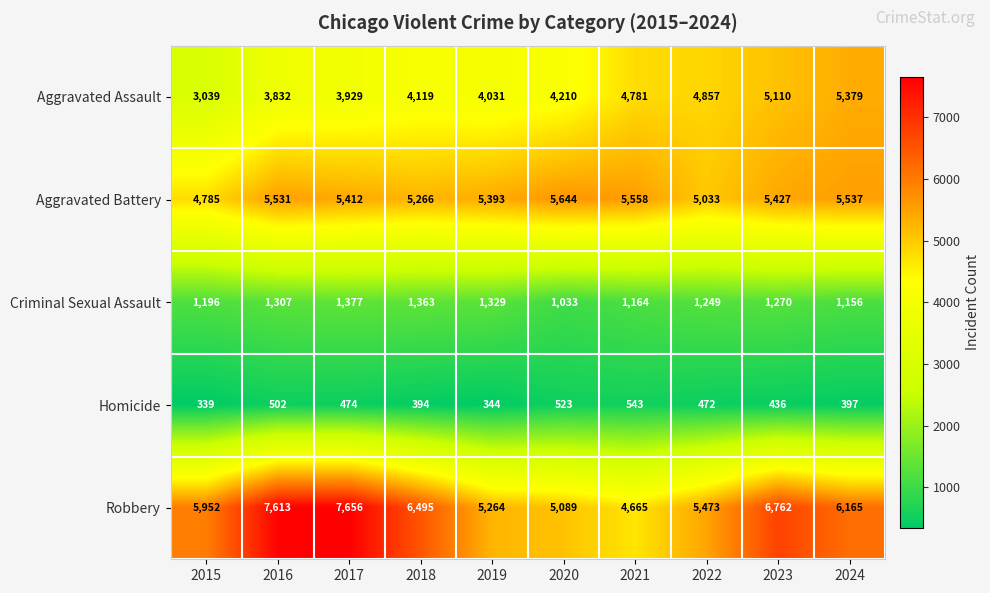

At 2022, list the series in order from largest to smallest.

Robbery, Aggravated Battery, Aggravated Assault, Criminal Sexual Assault, Homicide